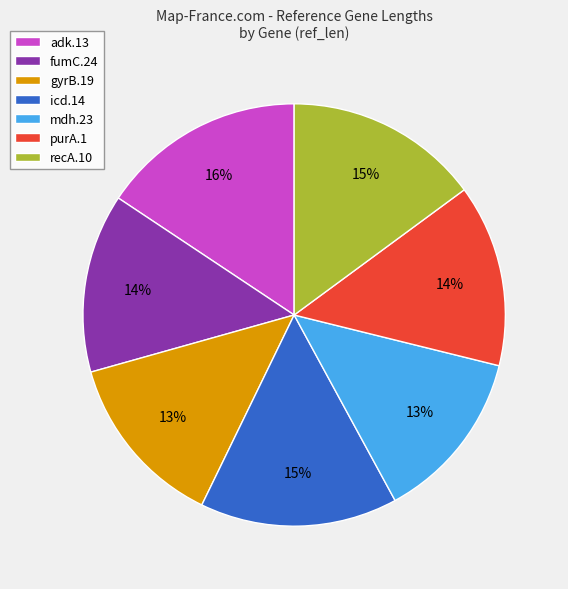

Is the sum of fumC.24 and icd.14 greater than half?

No